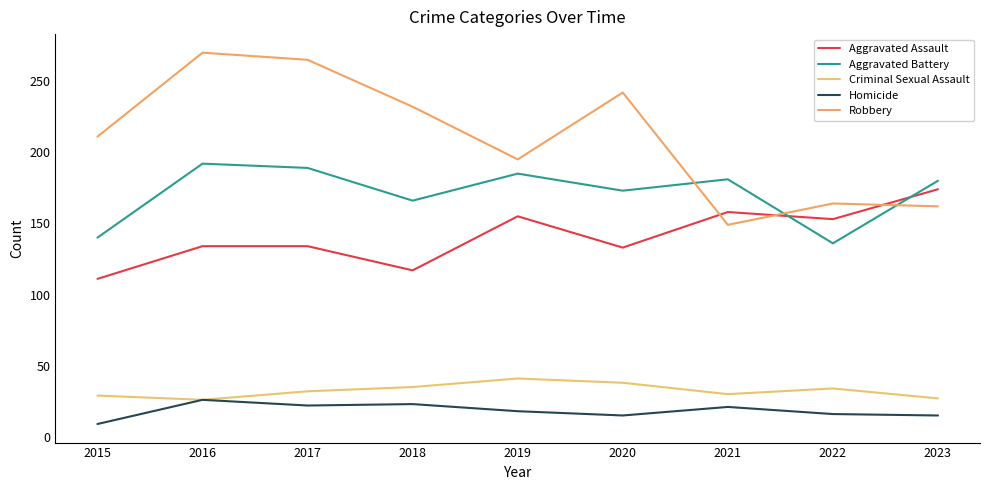

Reading right to left, extract all data points from this chart.

Aggravated Assault: 2023=174	2022=153	2021=158	2020=133	2019=155	2018=117	2017=134	2016=134	2015=111
Aggravated Battery: 2023=180	2022=136	2021=181	2020=173	2019=185	2018=166	2017=189	2016=192	2015=140
Criminal Sexual Assault: 2023=27	2022=34	2021=30	2020=38	2019=41	2018=35	2017=32	2016=26	2015=29
Homicide: 2023=15	2022=16	2021=21	2020=15	2019=18	2018=23	2017=22	2016=26	2015=9
Robbery: 2023=162	2022=164	2021=149	2020=242	2019=195	2018=232	2017=265	2016=270	2015=211